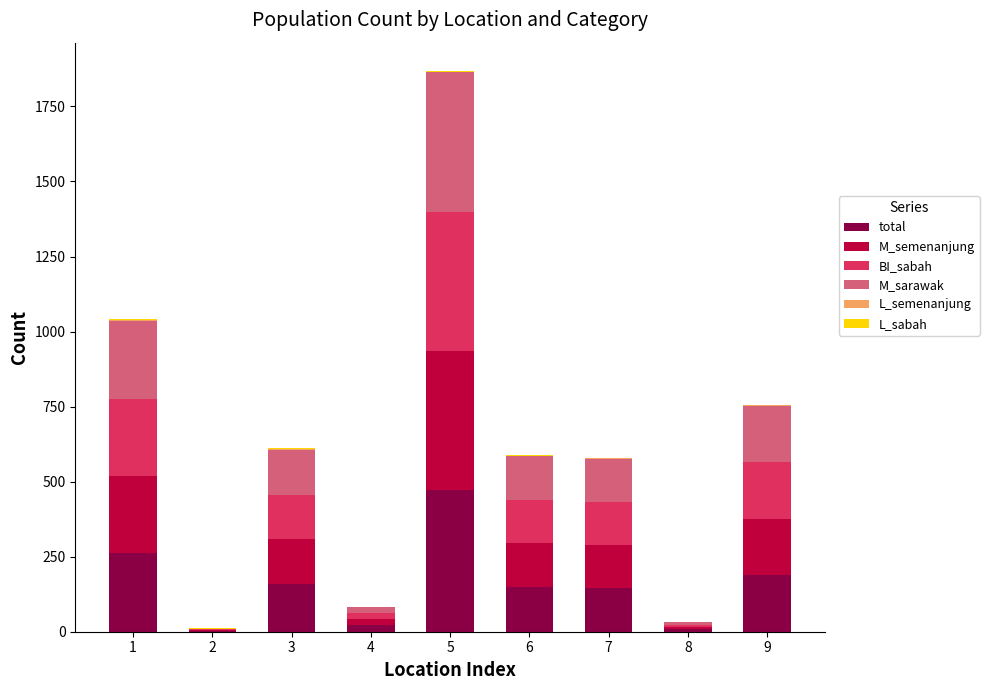

At which category is the sum across all series the highest?

5